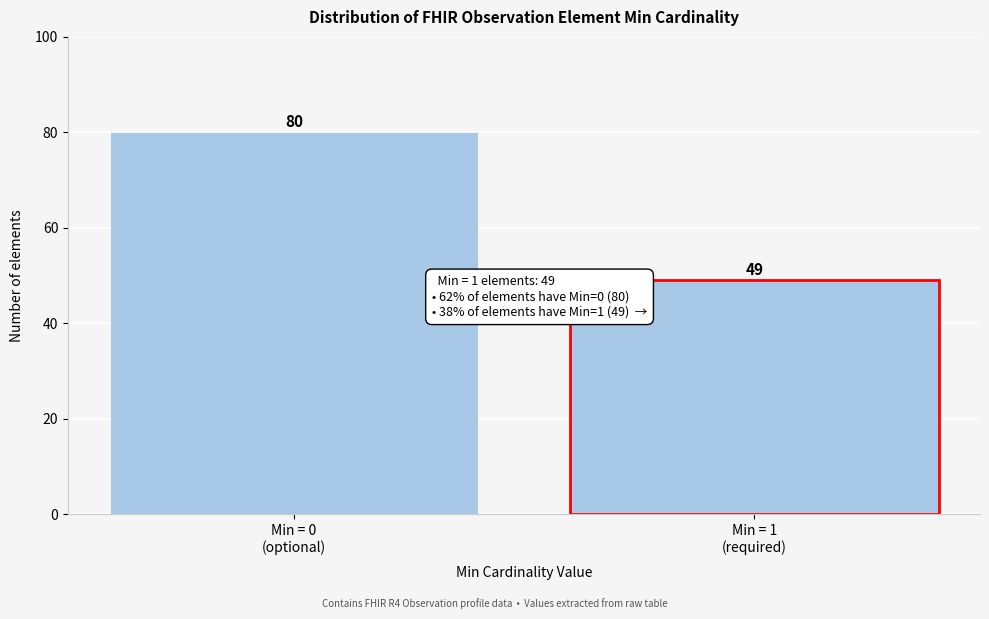

Reading right to left, transcribe all the data shown in this chart.

49	80